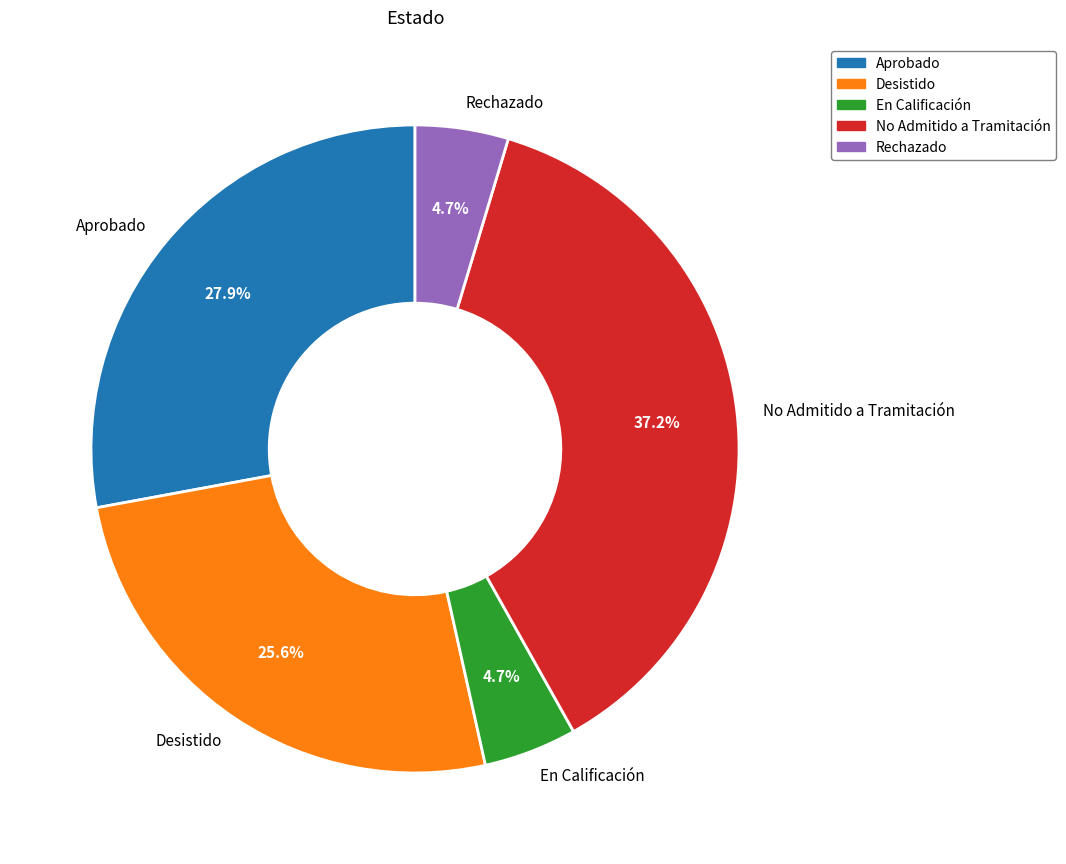

What is the largest slice in the pie chart?

No Admitido a Tramitación